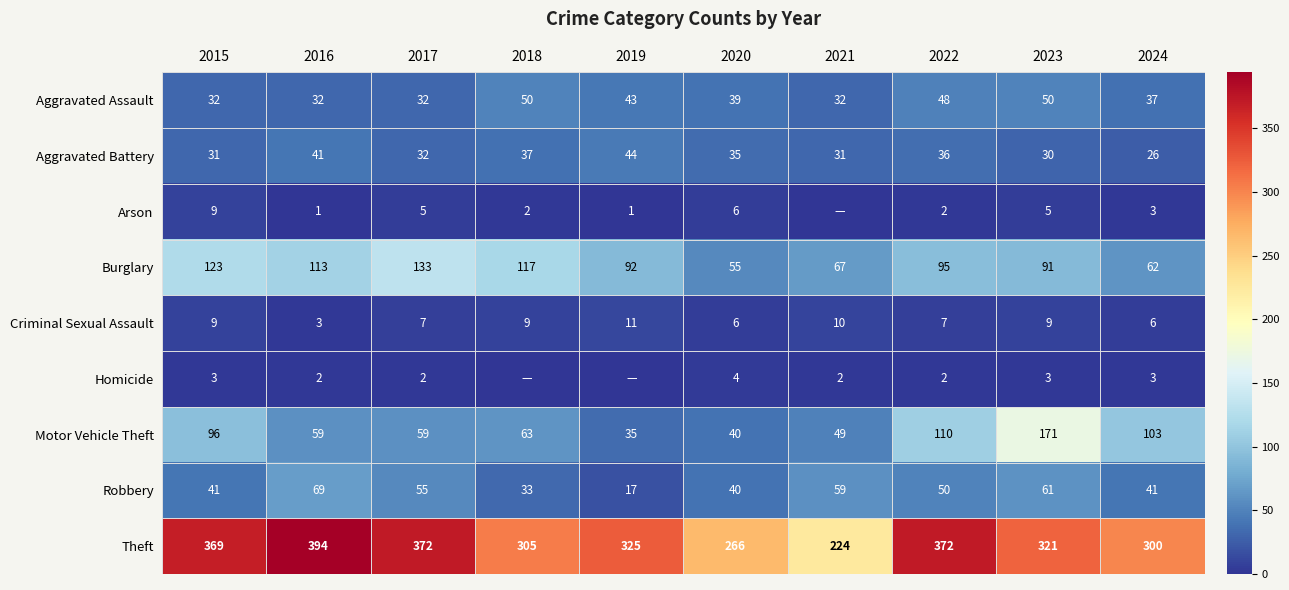

The value of Aggravated Battery at 2019 is 24. True or false?

False